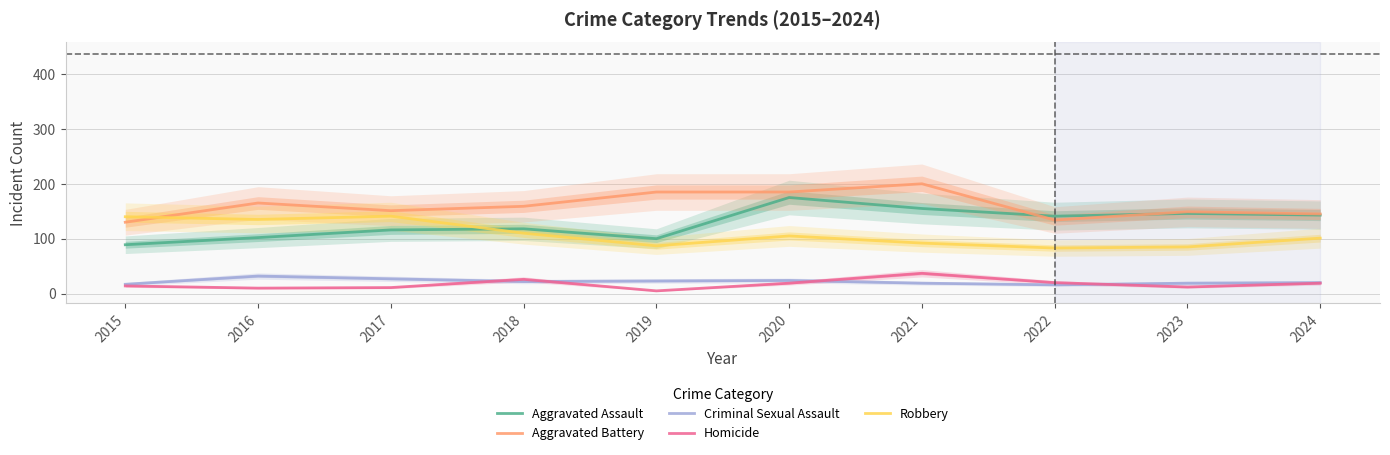

Rank the series at 2016 from highest to lowest value.

Aggravated Battery, Robbery, Aggravated Assault, Criminal Sexual Assault, Homicide